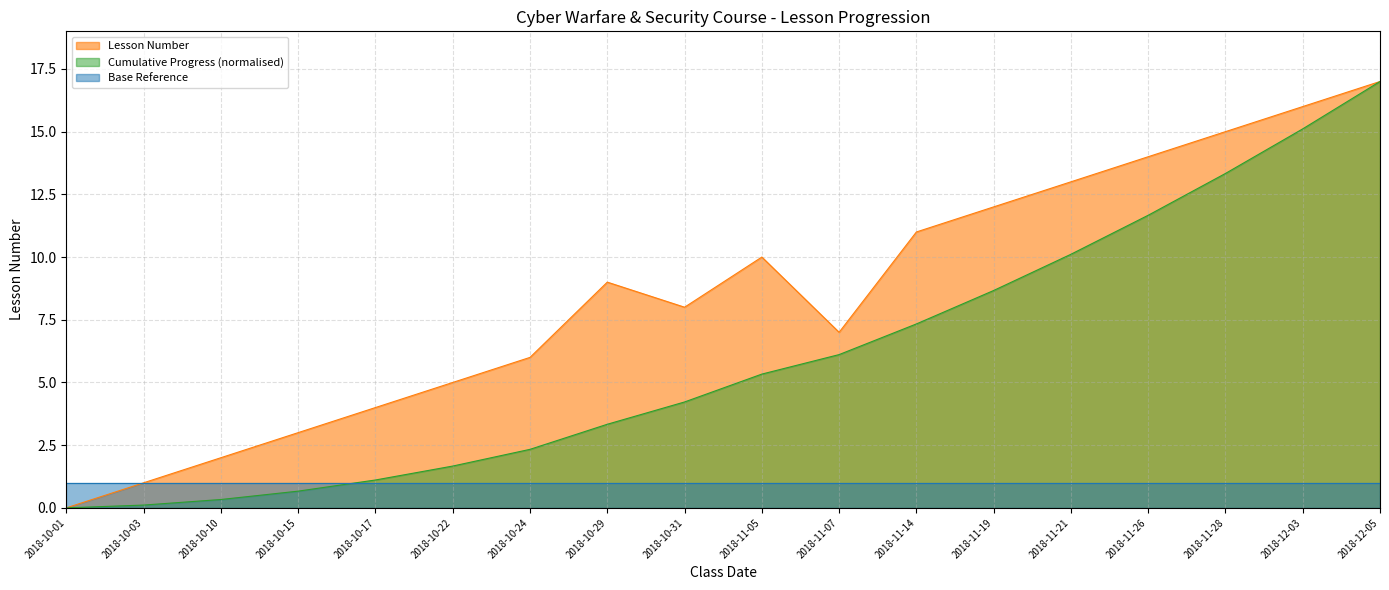

Reading right to left, what are all the values shown in this chart?

17	16	15	14	13	12	11	7	10	8	9	6	5	4	3	2	1	0